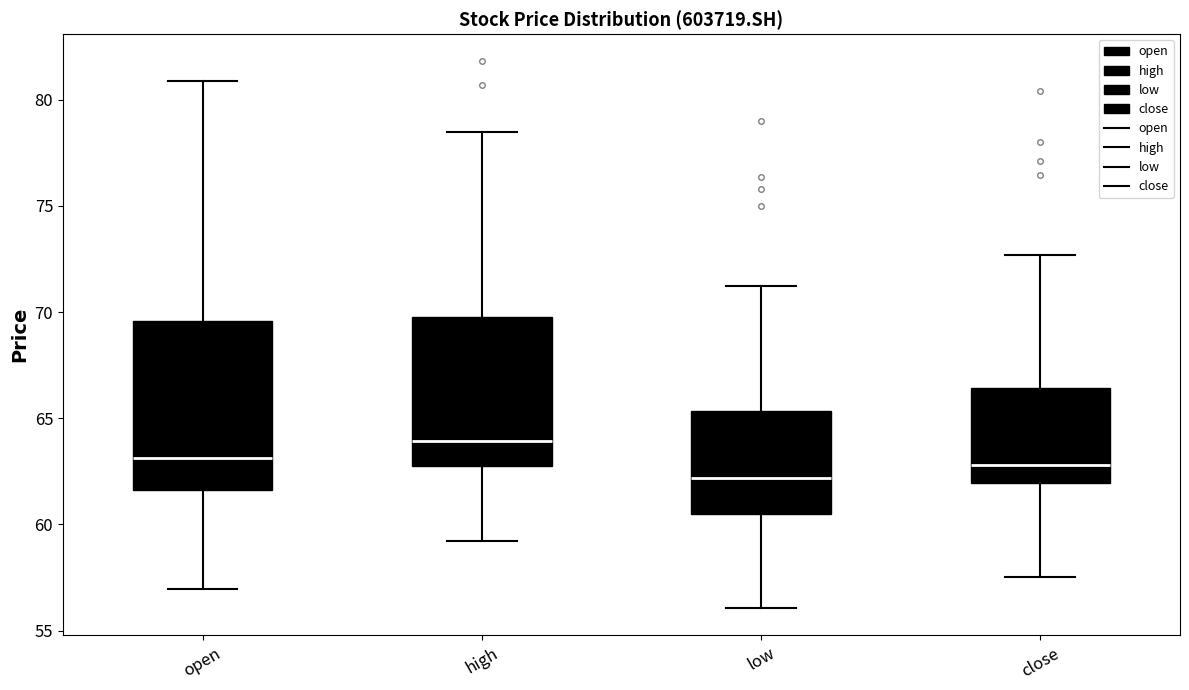

Reading left to right, transcribe this box plot: for each box, give where its median line is, the range the box spans, and where its two whiskers end, as read against the y-axis. The values are not printed on the chart, so give them approximately, as read against the axis.

open: median 63.0, box 61.5 to 69.5, whiskers 57.0 to 81.0
high: median 64.0, box 62.5 to 70.0, whiskers 59.0 to 78.5
low: median 62.0, box 60.5 to 65.5, whiskers 56.0 to 71.0
close: median 63.0, box 62.0 to 66.5, whiskers 57.5 to 72.5